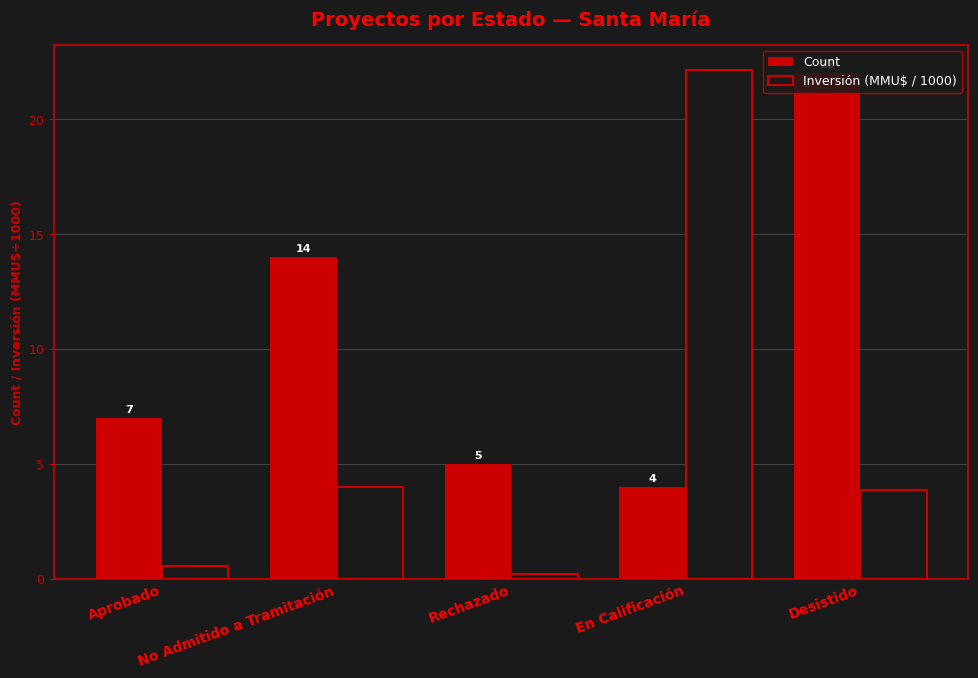

What is the sum of all Count values?

52.0